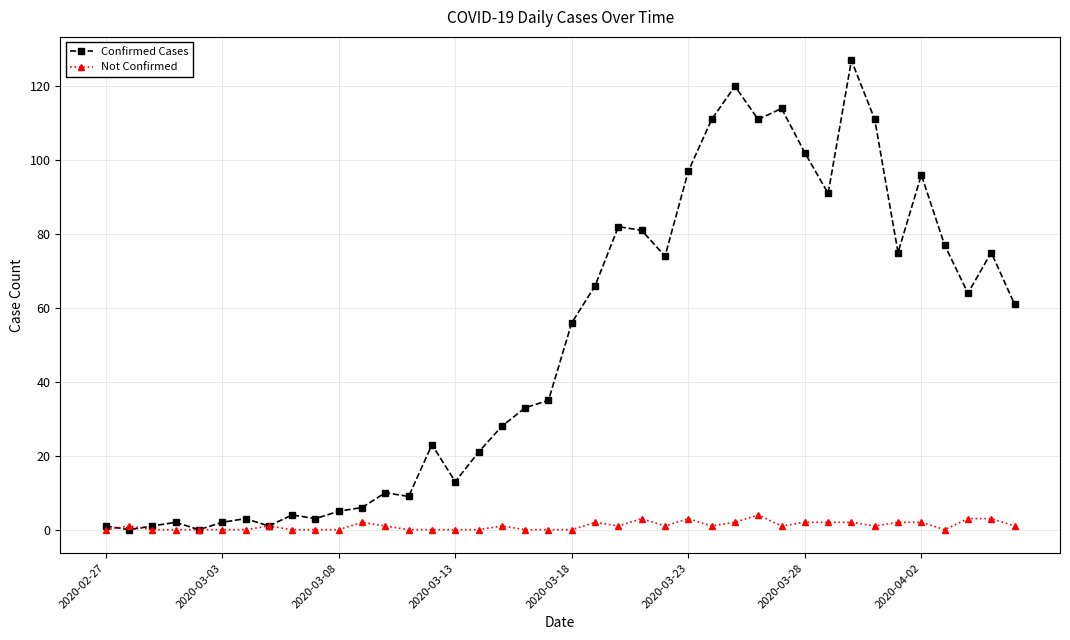

List the series in order of their peak value, highest first.

Confirmed Cases, Not Confirmed